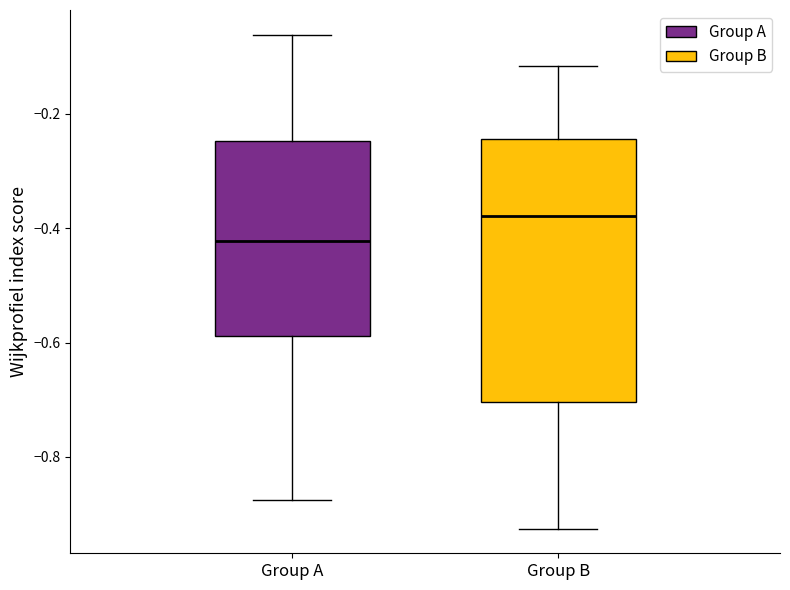

Reading left to right, read every box against the y-axis: the position of its median line, the range the box covers, and the ends of its whiskers. The values are not printed on the chart, so give them approximately, as read against the axis.

Group A: median -0.42, box -0.58 to -0.24, whiskers -0.88 to -0.06
Group B: median -0.38, box -0.70 to -0.24, whiskers -0.92 to -0.12